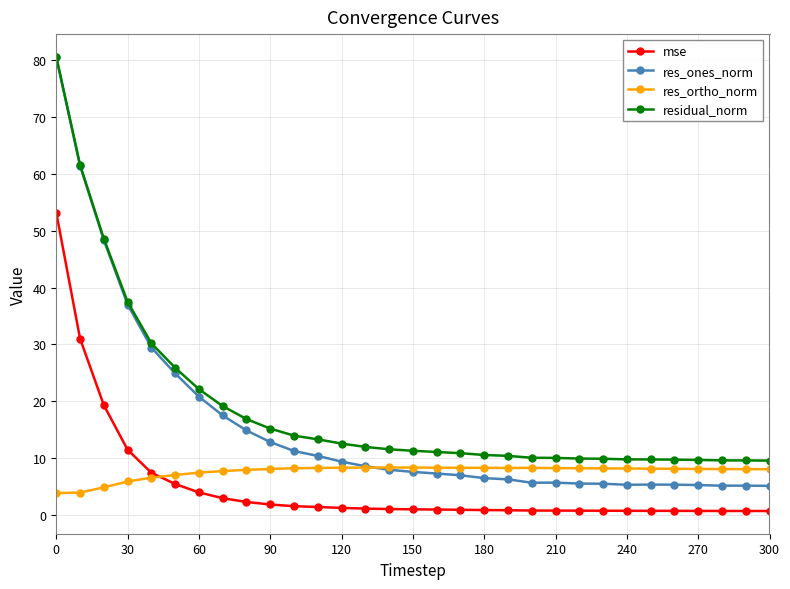

What is the lowest value of the mse series?

0.8